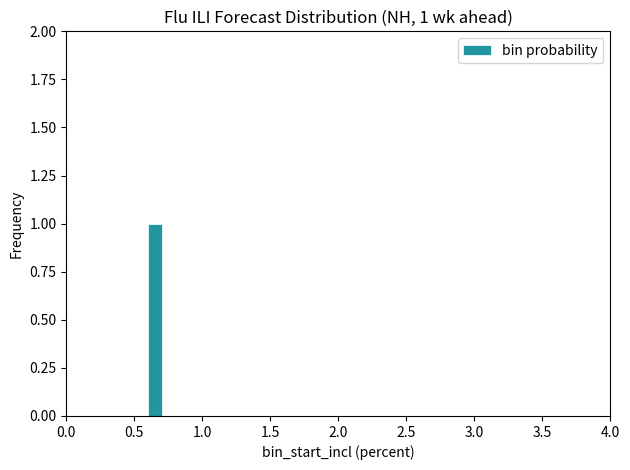

Around what value on the x-axis is the tallest bar? Give the approximate position of its centre, as read against the axis.

0.65